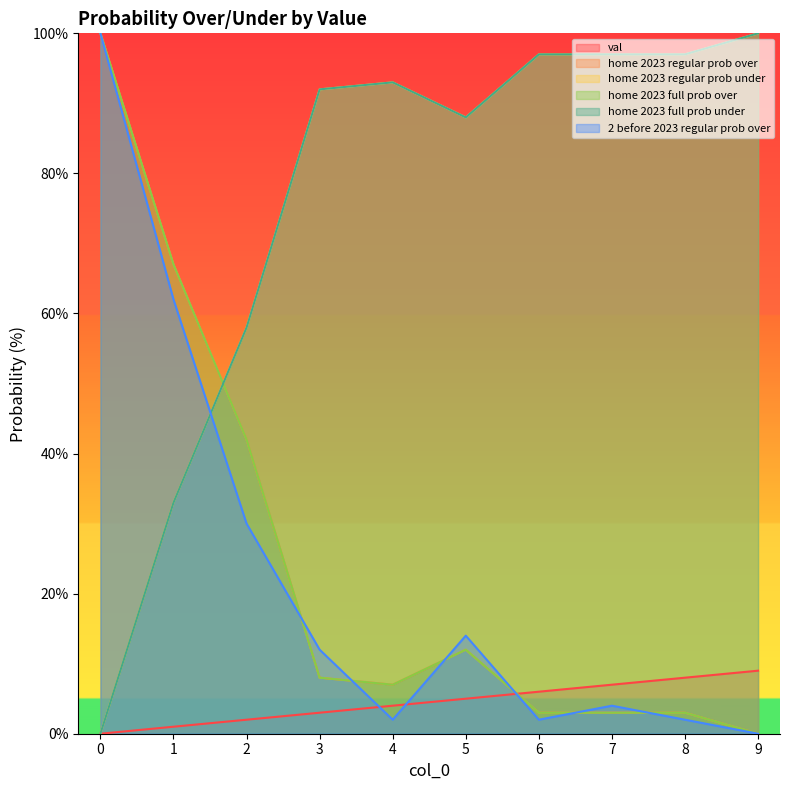

In home 2023 full prob over, how many points are higher than both neighbors (excluding endpoints)?

1